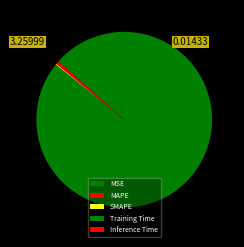

What is the change in value from MAPE to Training Time?

+3.3